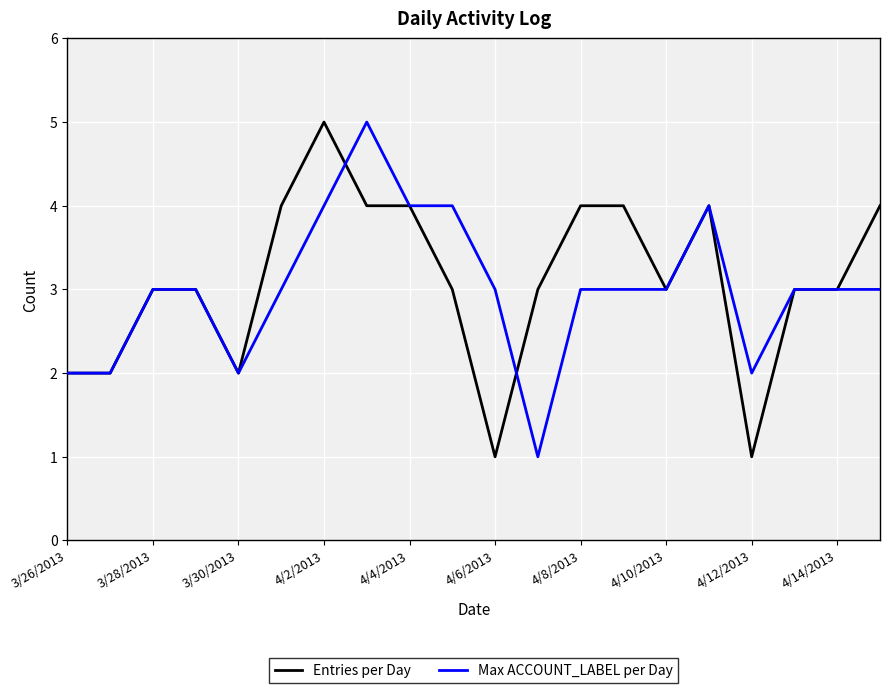

What is the maximum value shown in the chart?

5